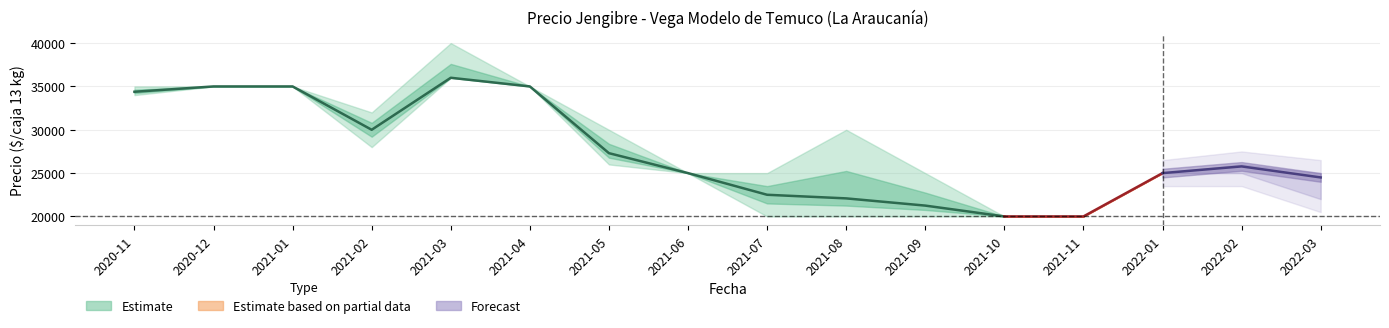

True or false: Precio maximo has a value of 44993 at 2021-05.

False